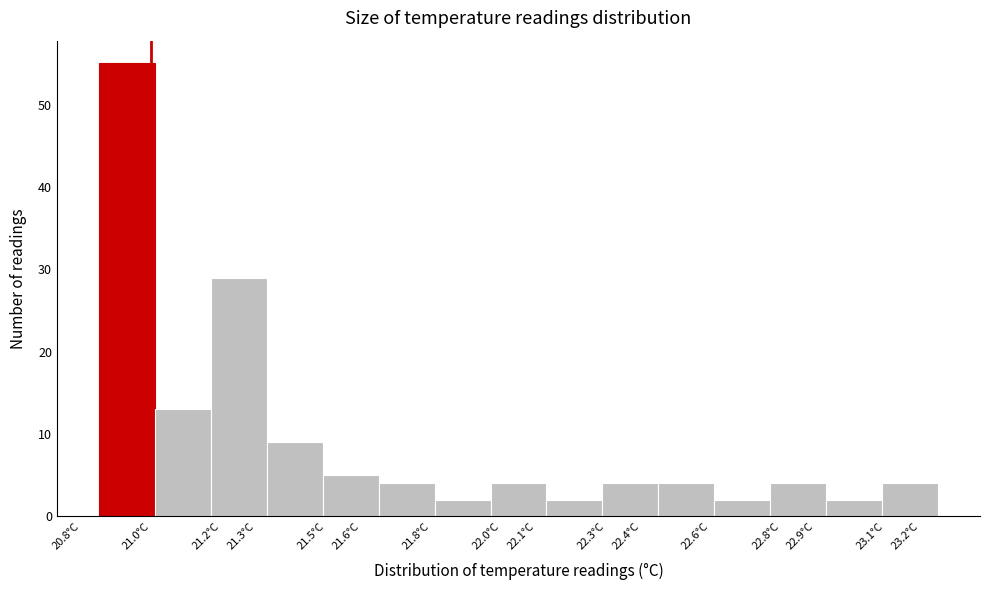

Which range on the x-axis has the tallest bar?

20.85 to 21.01